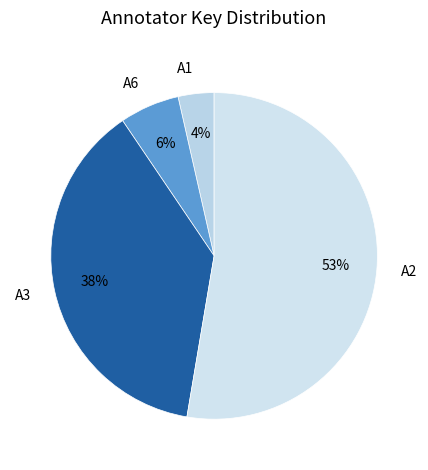

To the nearest percent, what is the combined percentage of A1 and A2?

56%